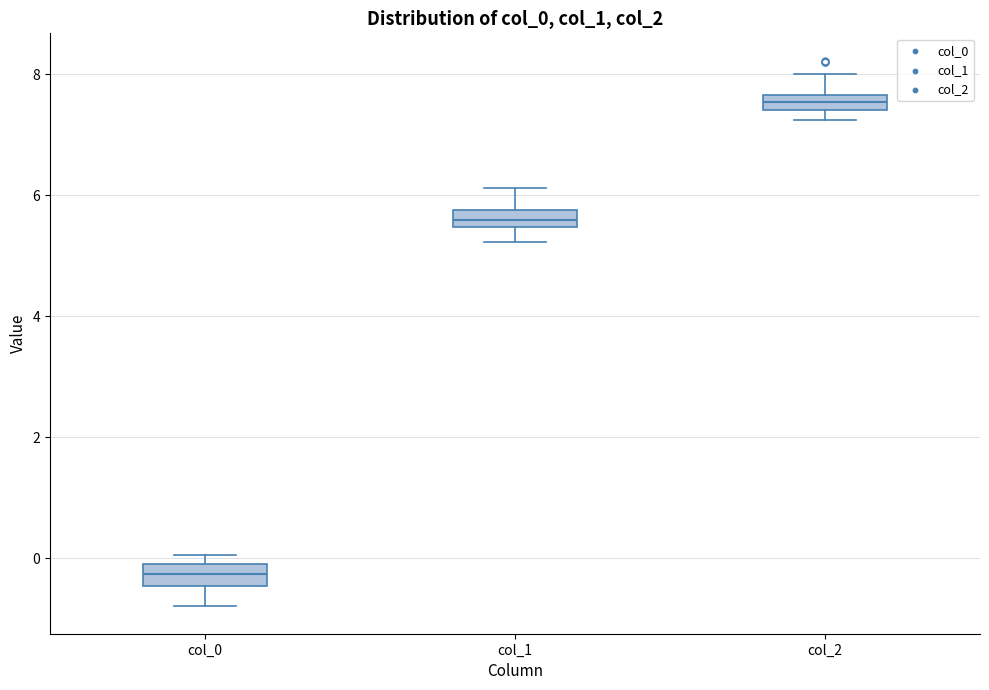

Which box's median line is the lowest?

col_0